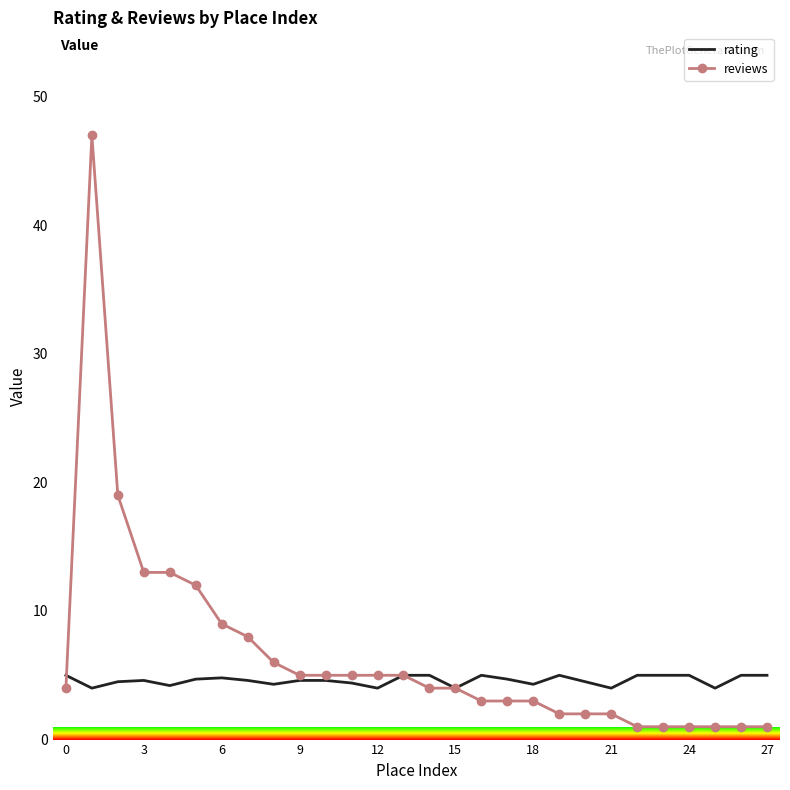

Which series has the largest range (max minus min)?

reviews